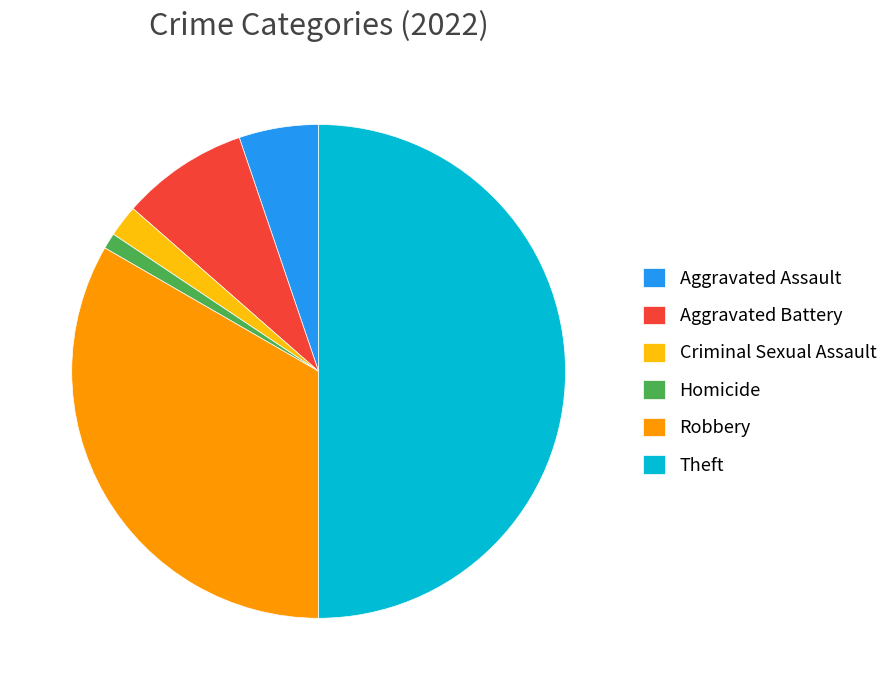

Does Aggravated Battery represent more than half of the total?

No